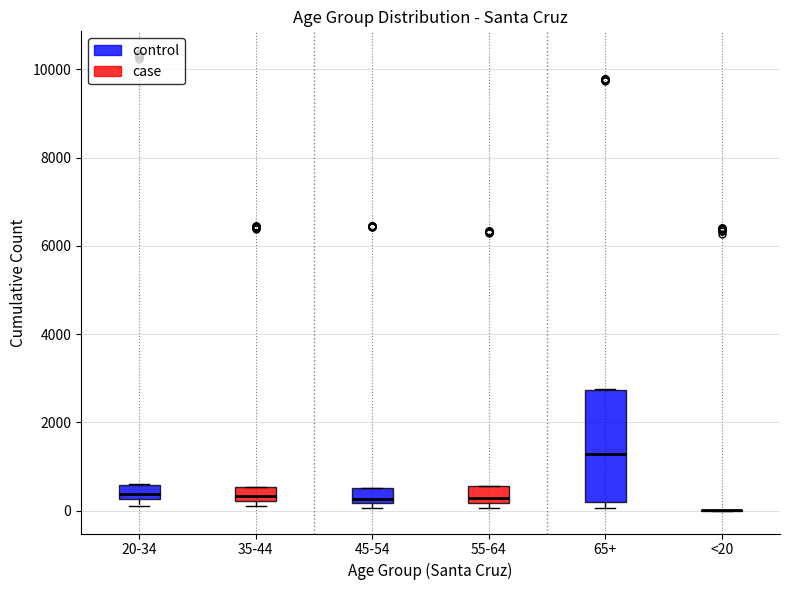

Which box is the tallest, from its lower edge to its upper edge?

65+